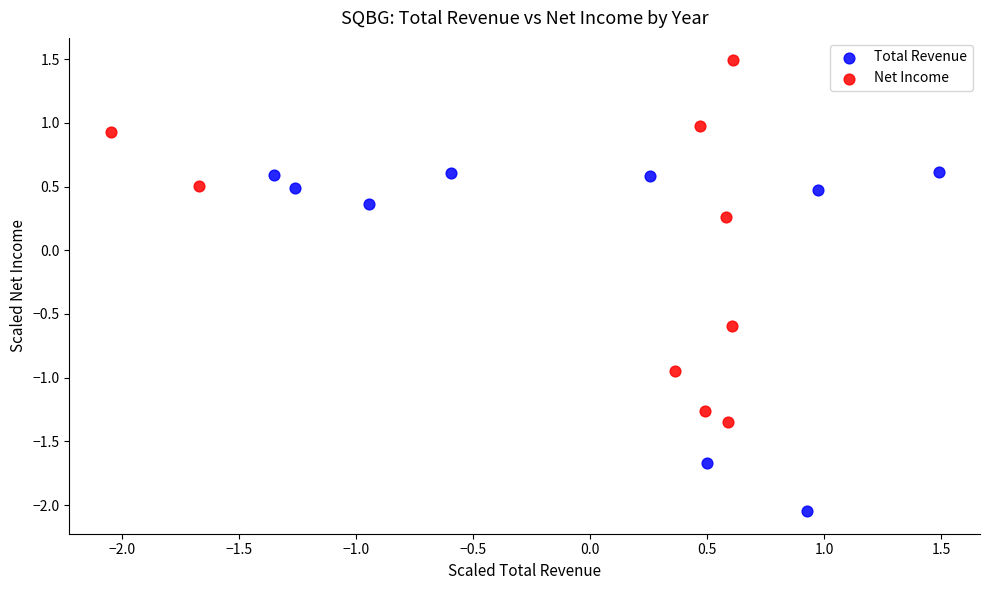

Which series contains the highest Y value?

Net Income